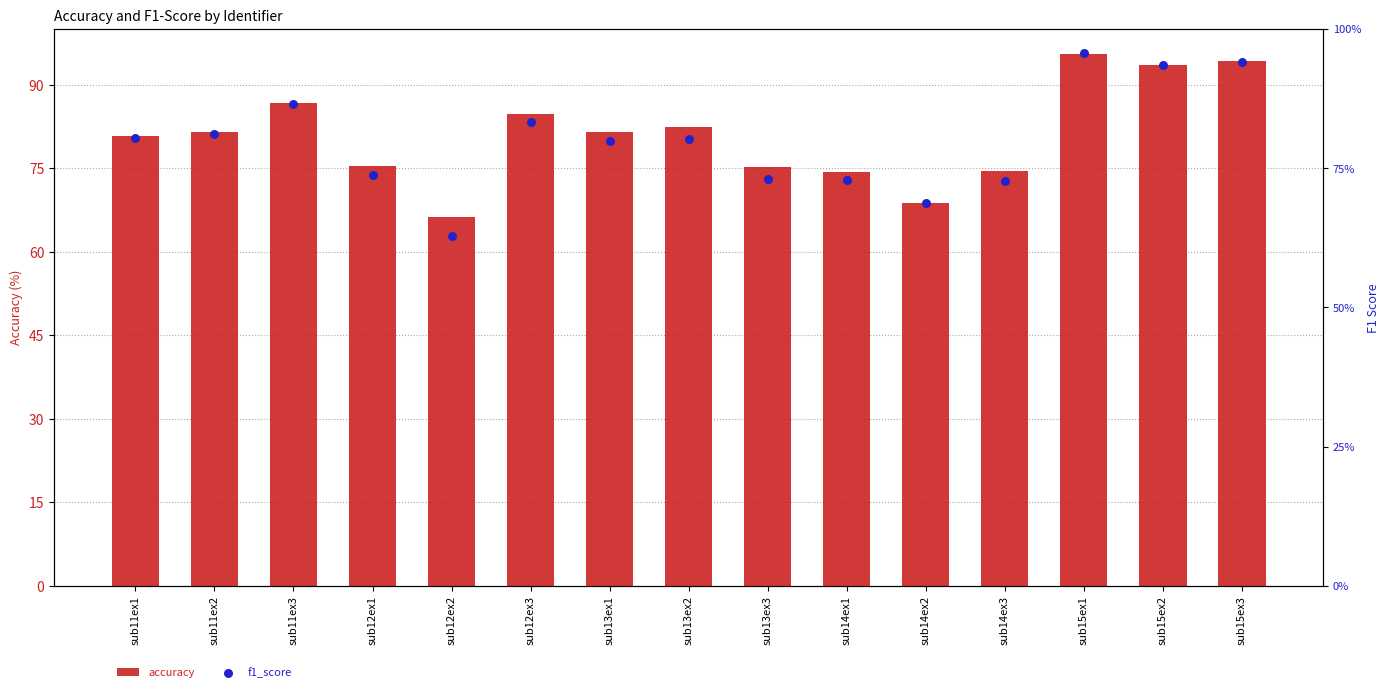

Which series has the largest total across all categories?

accuracy